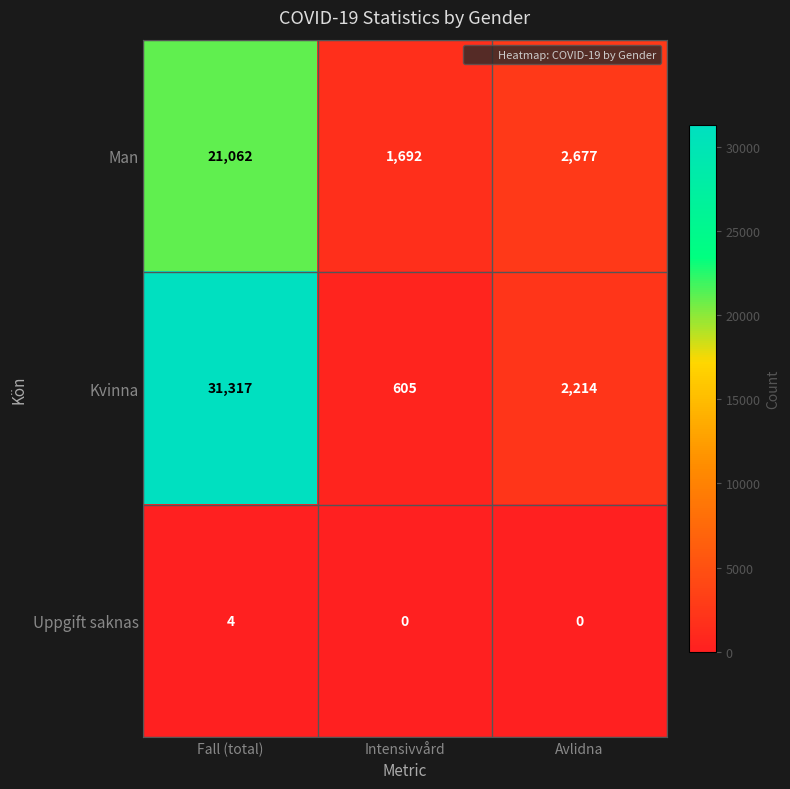

What is the maximum value for Uppgift saknas?

4